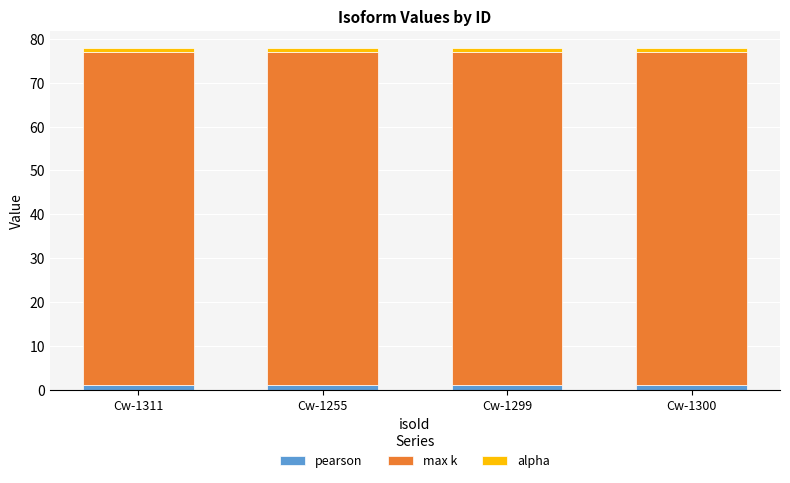

Reading left to right, list the values for the pearson series.

Cw-1311=1.0	Cw-1255=1.0	Cw-1299=1.0	Cw-1300=1.0